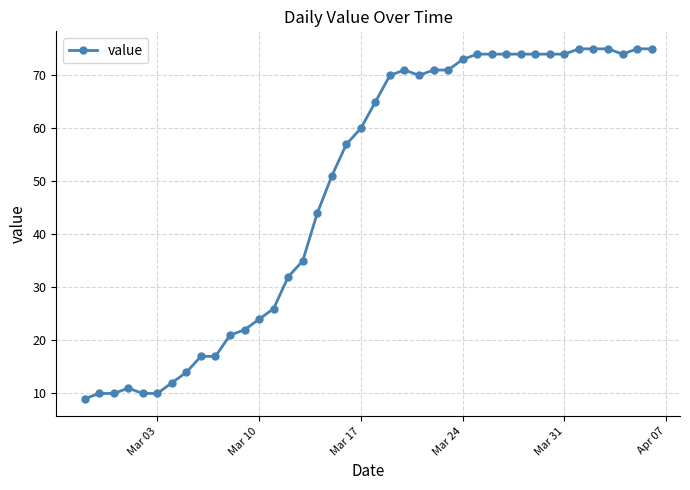

True or false: there are more than 0 points higher than both neighbors.

True